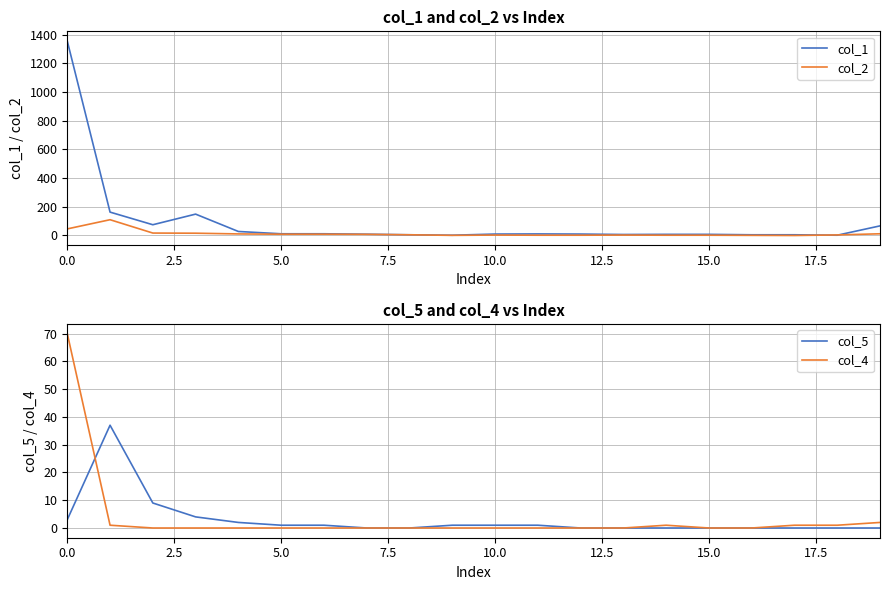

True or false: col_2 and col_5 intersect in this chart.

False